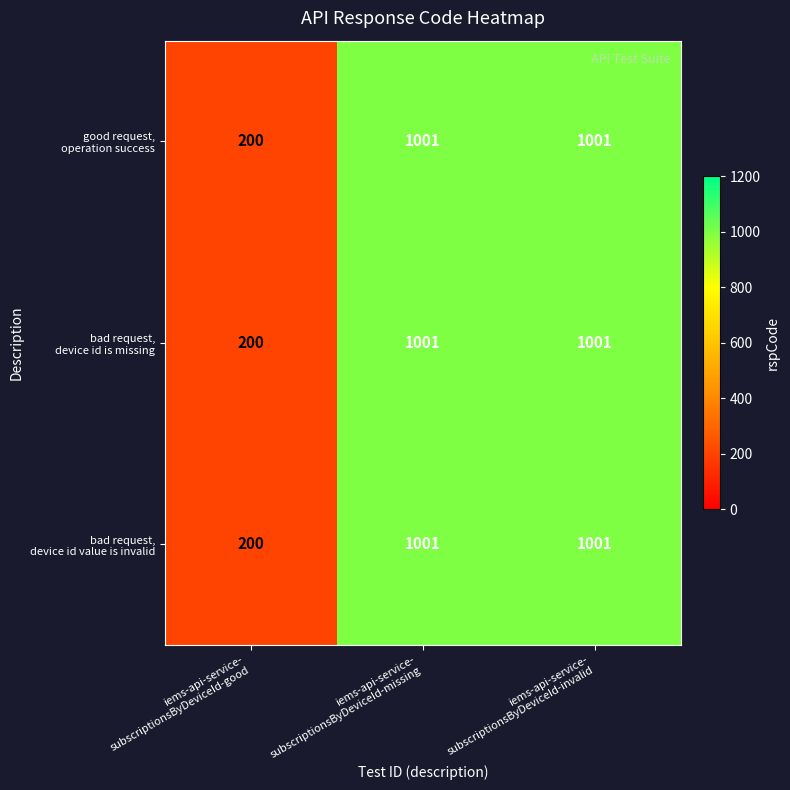

What is the maximum value shown in the chart?

1001